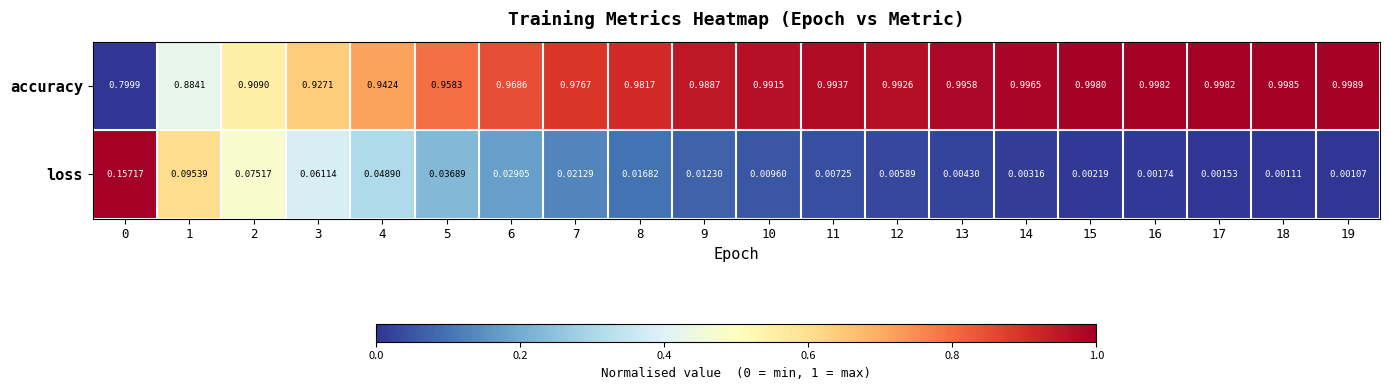

How many data points does each series have?

20